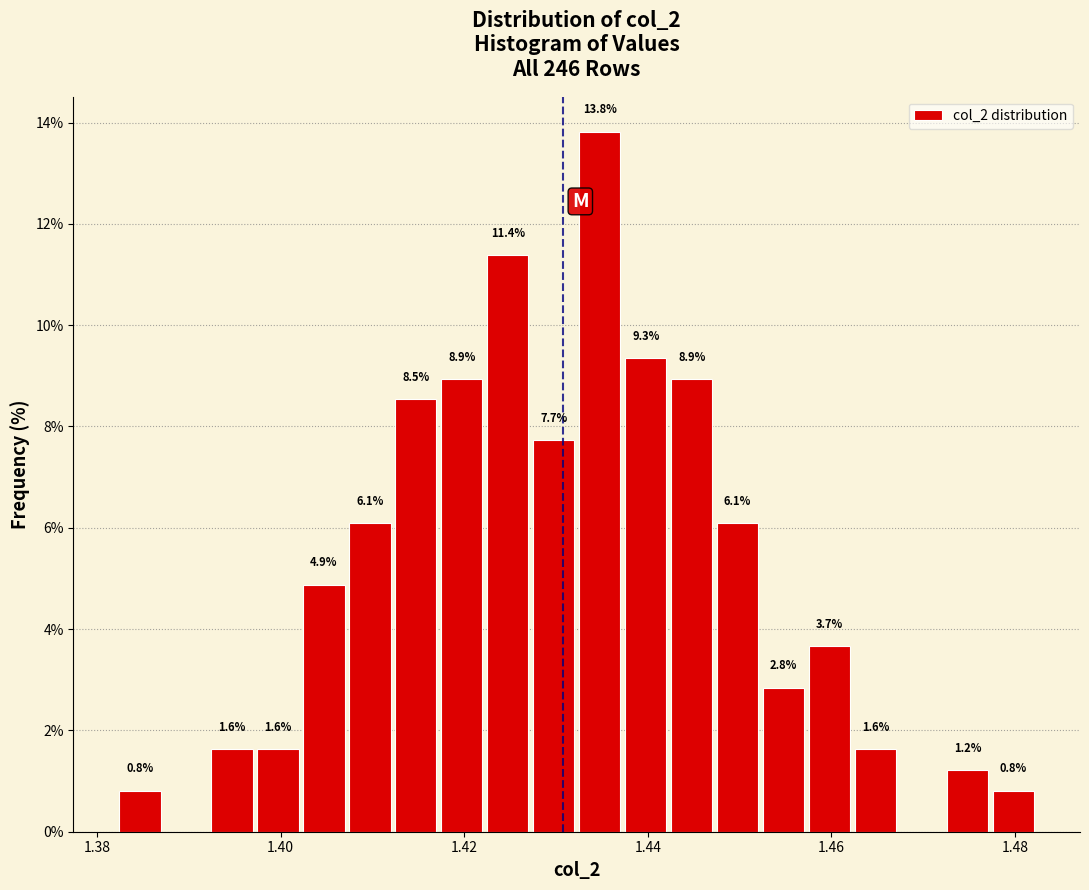

Around what value on the x-axis is the tallest bar? Give the approximate position of its centre, as read against the axis.

1.434